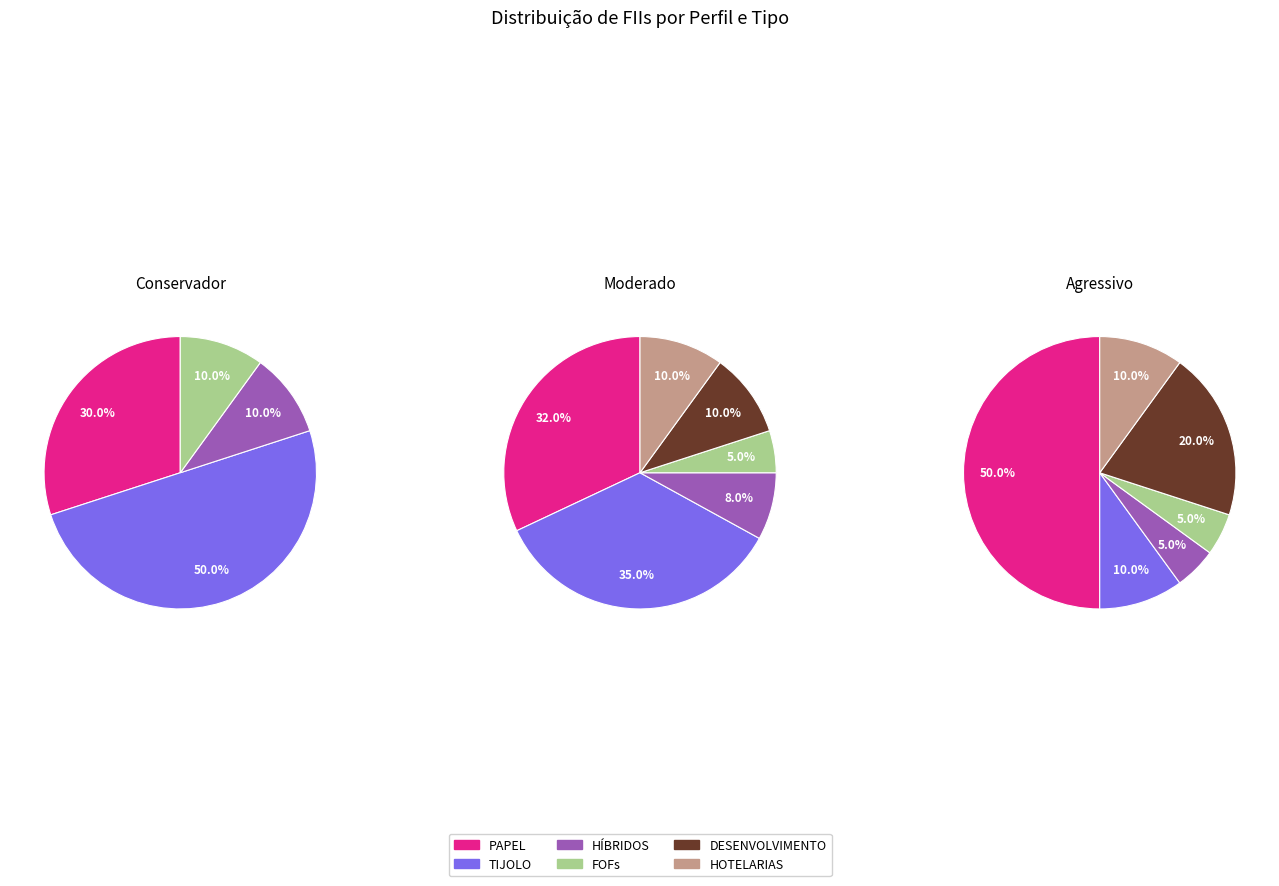

Does 0 represent more than half of the total?

No